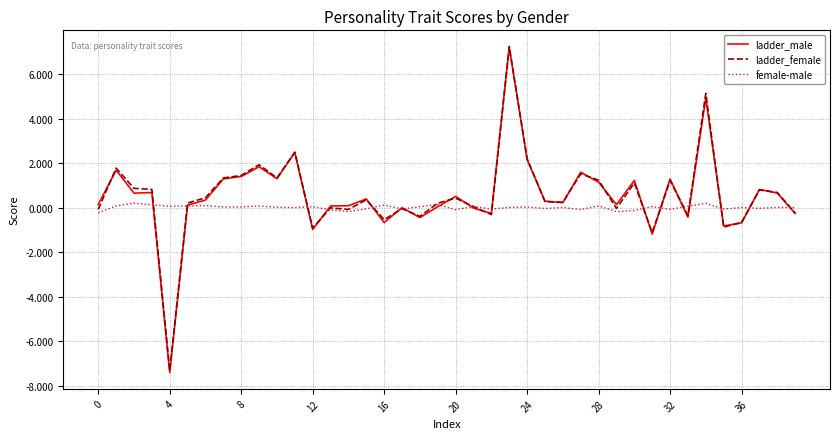

What is the maximum value for ladder_female?

7.3